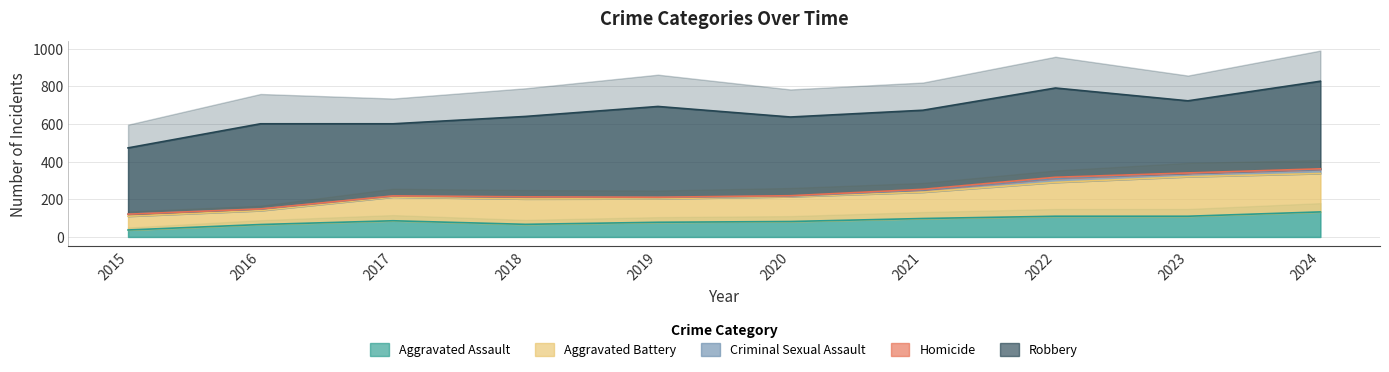

Reading left to right, extract all data points from this chart.

Aggravated Assault: 37	66	86	67	78	82	98	110	110	133
Aggravated Battery: 73	74	126	135	125	132	140	180	210	204
Criminal Sexual Assault: 11	8	5	10	7	3	11	21	18	21
Homicide: 0	1	1	1	1	2	4	6	2	4
Robbery: 352	452	383	427	482	418	420	474	383	465